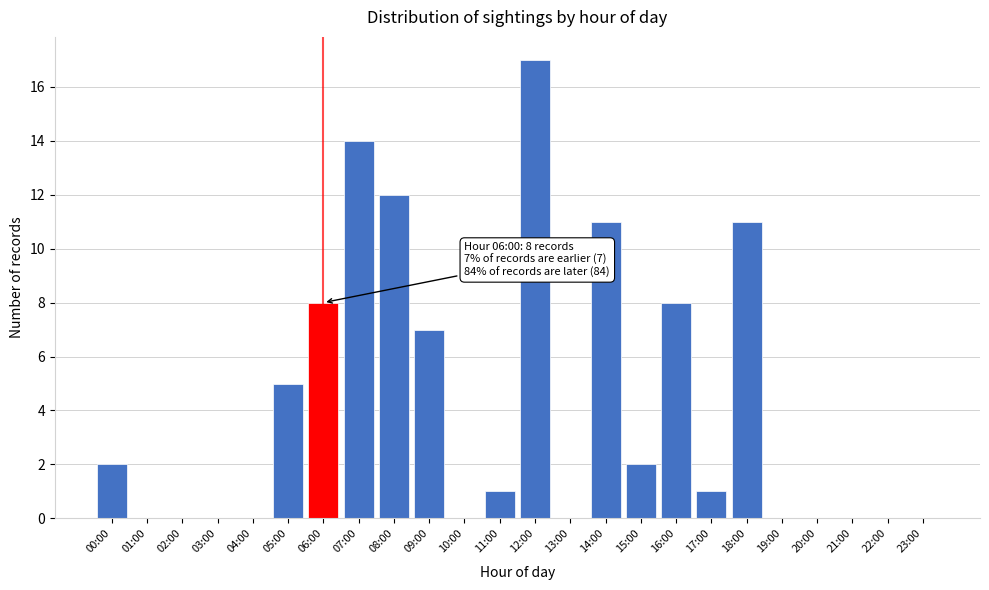

Reading left to right, list all the values displayed in this chart.

00:00=2	01:00=0	02:00=0	03:00=0	04:00=0	05:00=5	06:00=8	07:00=14	08:00=12	09:00=7	10:00=0	11:00=1	12:00=17	13:00=0	14:00=11	15:00=2	16:00=8	17:00=1	18:00=11	19:00=0	20:00=0	21:00=0	22:00=0	23:00=0